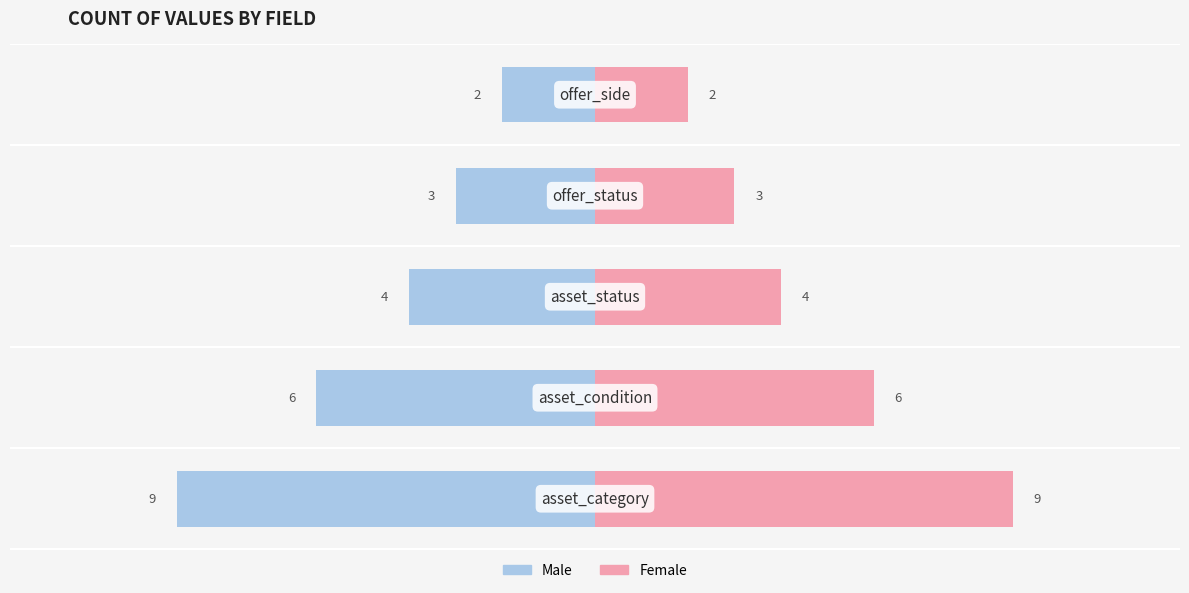

At how many categories does at least one series exceed -4?

5